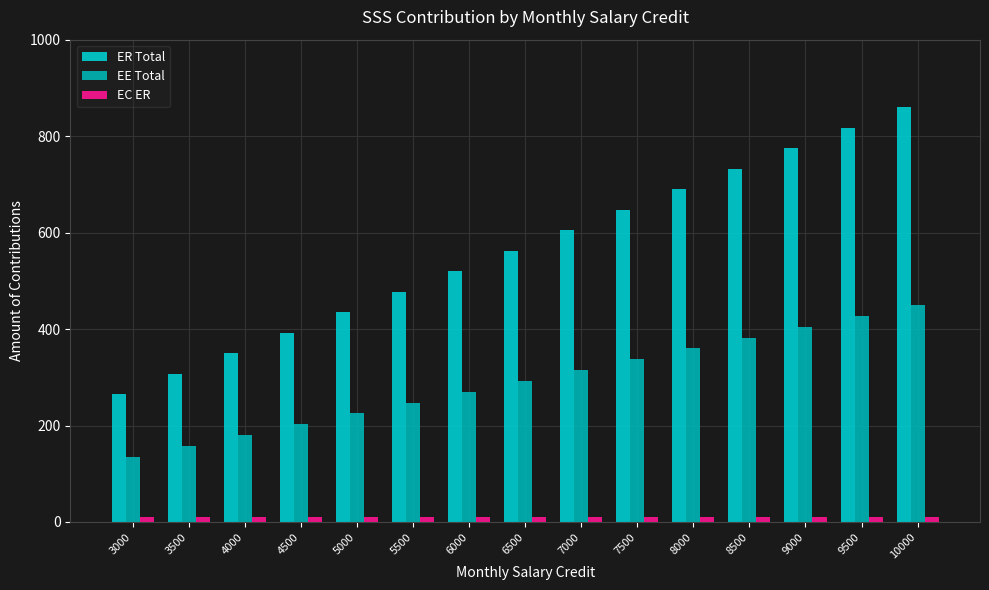

What is the sum of the EE Total values at 6500 and 3500?

450.0